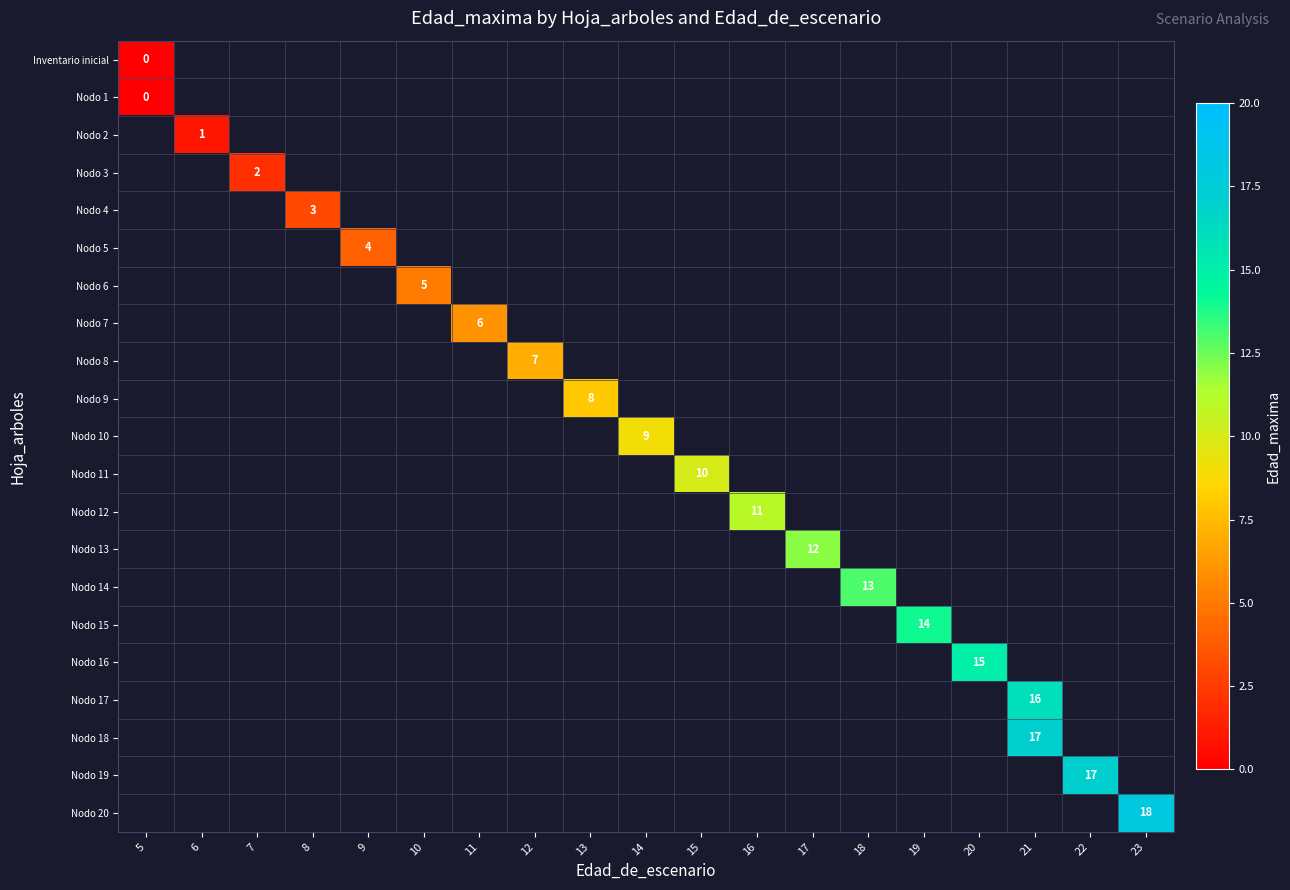

At which label is row_0 closest to 0?

5